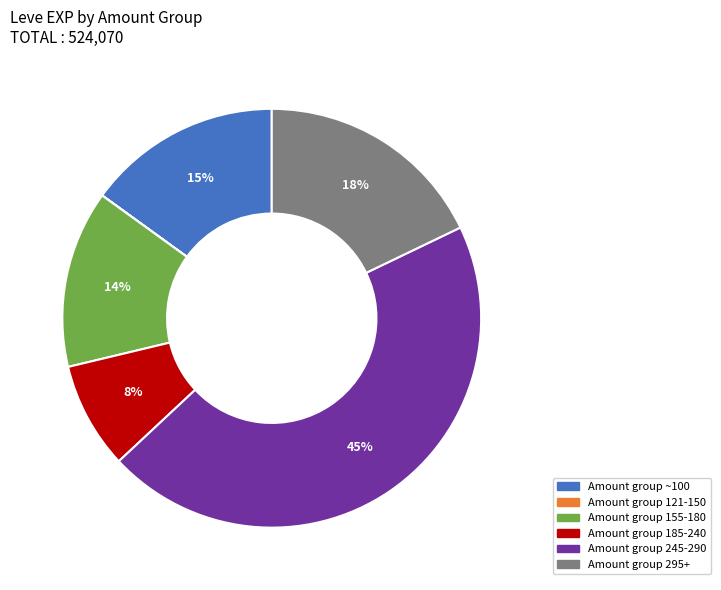

Is there a majority slice in this chart?

No